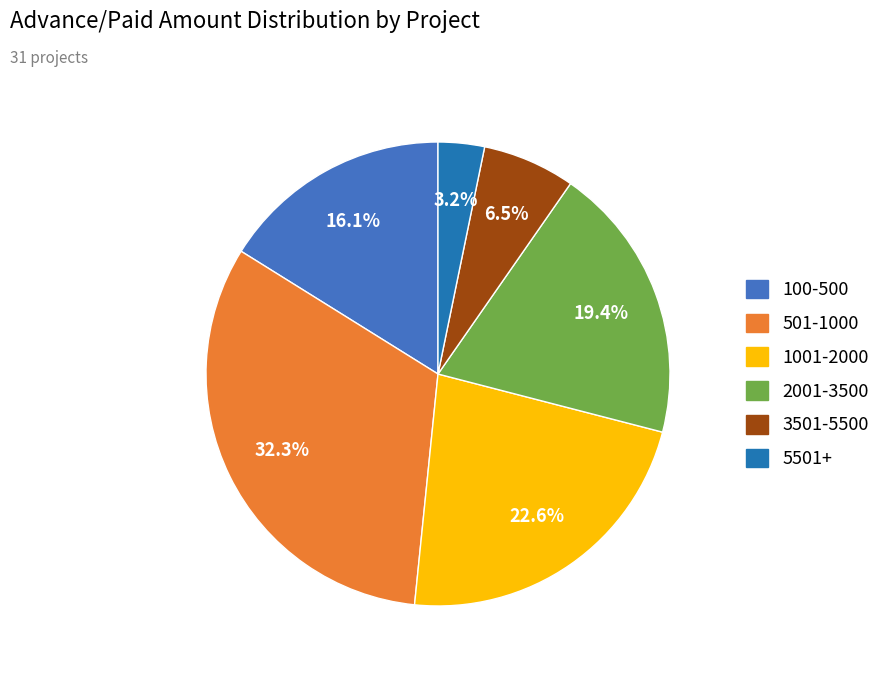

Is there any slice that represents more than half of the pie?

No